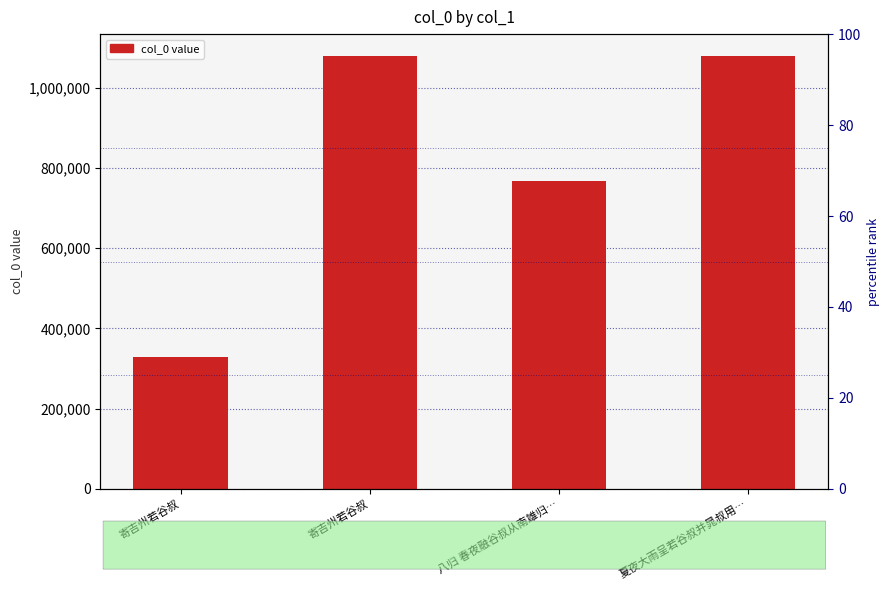

What is the difference between the values at 八归 春夜融谷叔从南雄归… and 夏夜大雨呈若谷叔并晁叔用…?

311113